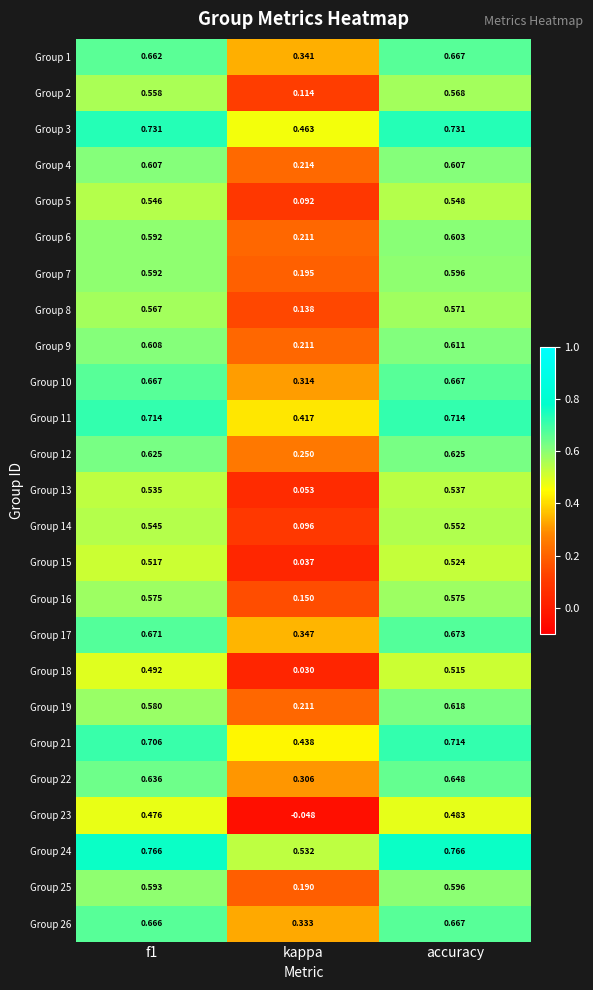

At which category is the sum across all series the highest?

accuracy